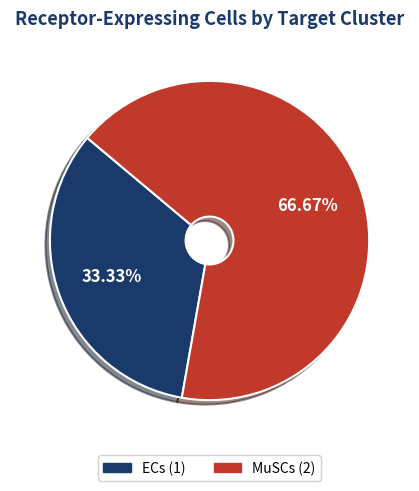

Is there a majority slice in this chart?

Yes